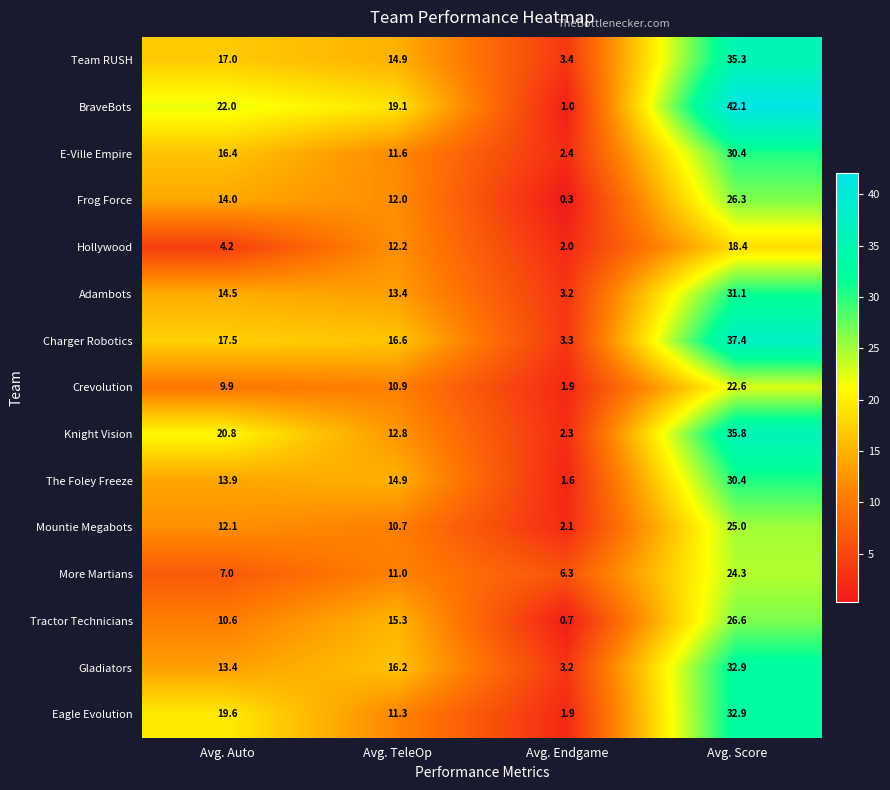

Which label corresponds to the smallest value in the chart?

Avg. Endgame